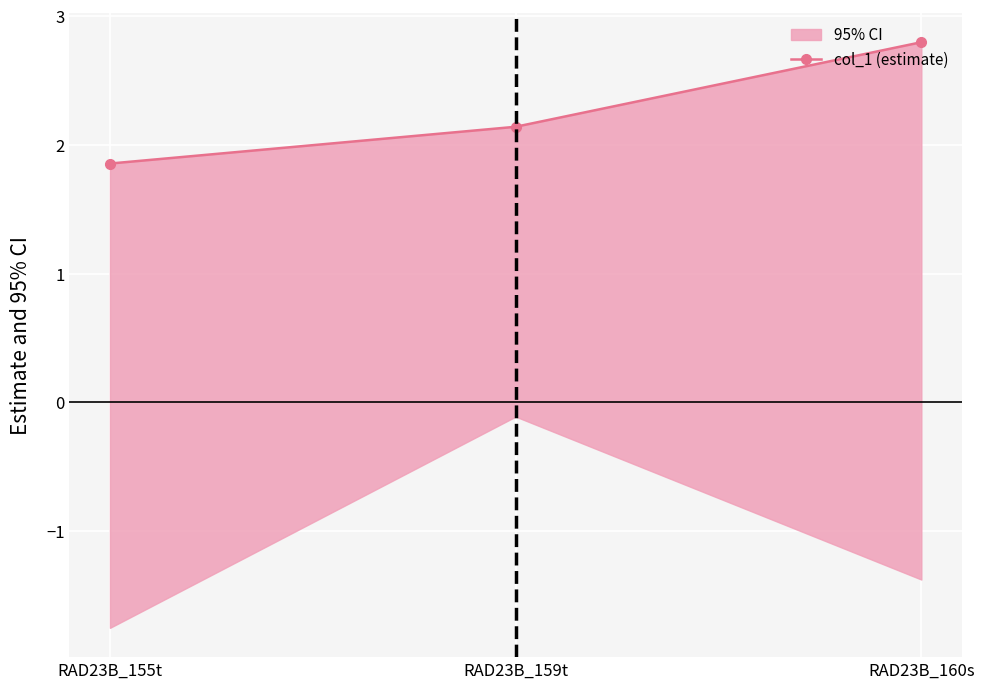

What is the smallest value displayed?

1.9